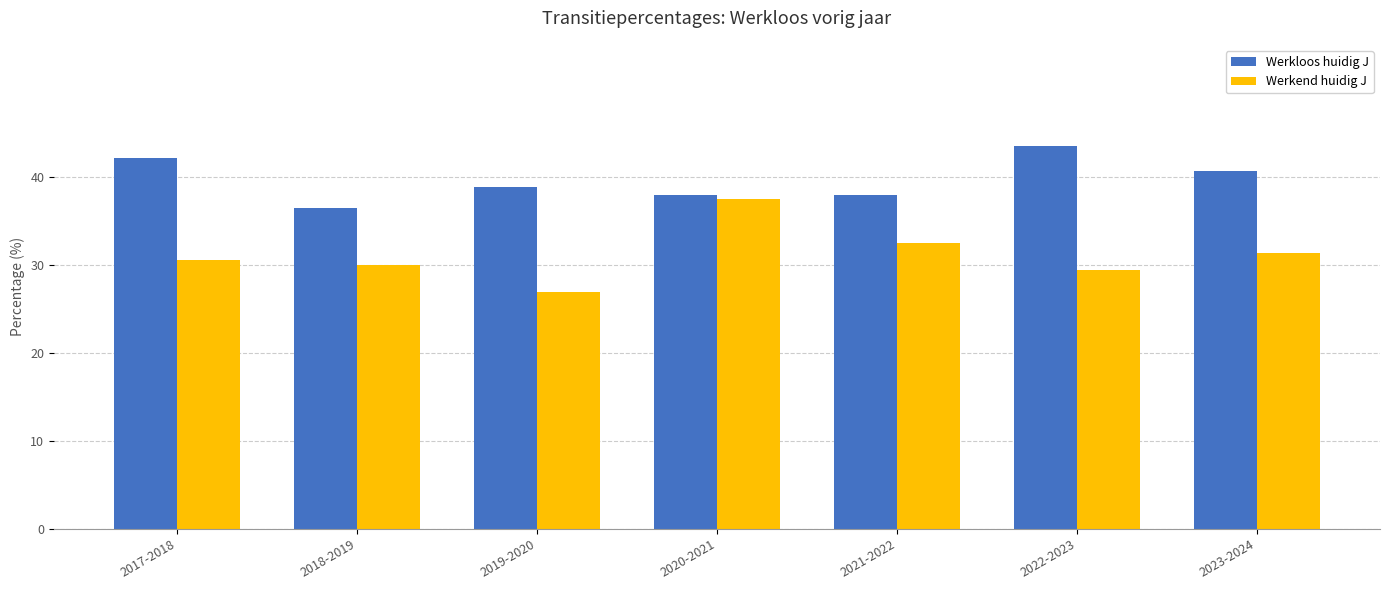

How many series are shown in this chart?

2